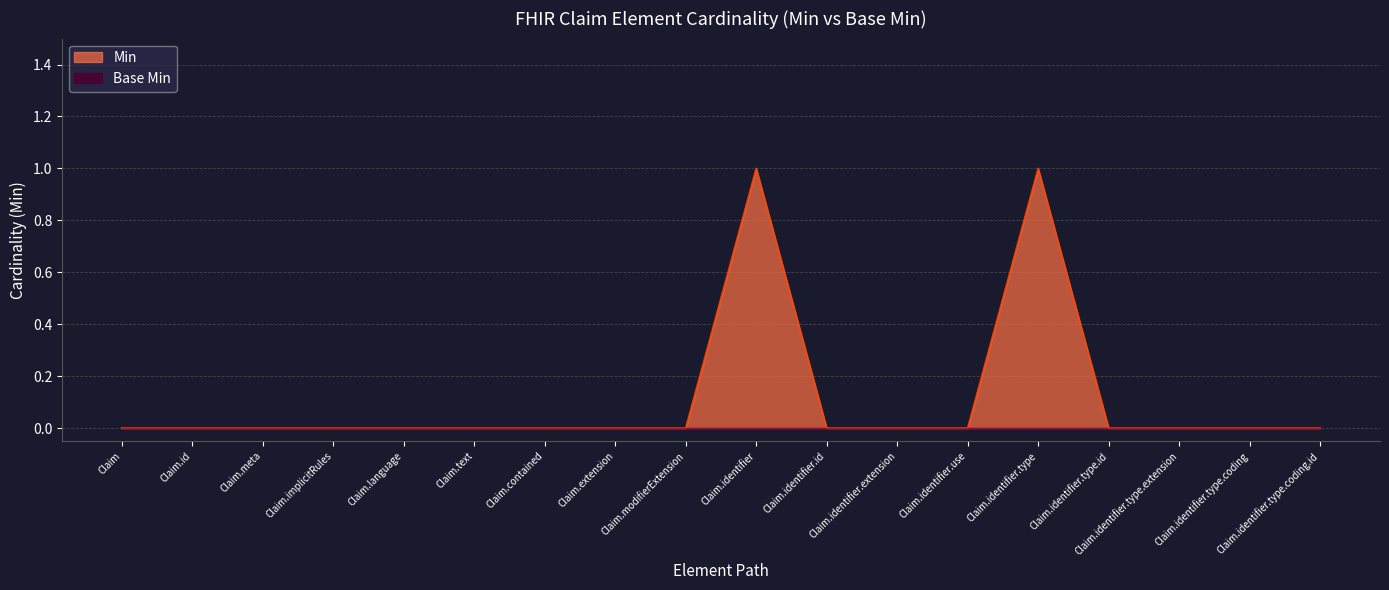

List the labels in order of value, largest first.

Claim.identifier, Claim.identifier.type, Claim, Claim.id, Claim.meta, Claim.implicitRules, Claim.language, Claim.text, Claim.contained, Claim.extension, Claim.modifierExtension, Claim.identifier.id, Claim.identifier.extension, Claim.identifier.use, Claim.identifier.type.id, Claim.identifier.type.extension, Claim.identifier.type.coding, Claim.identifier.type.coding.id